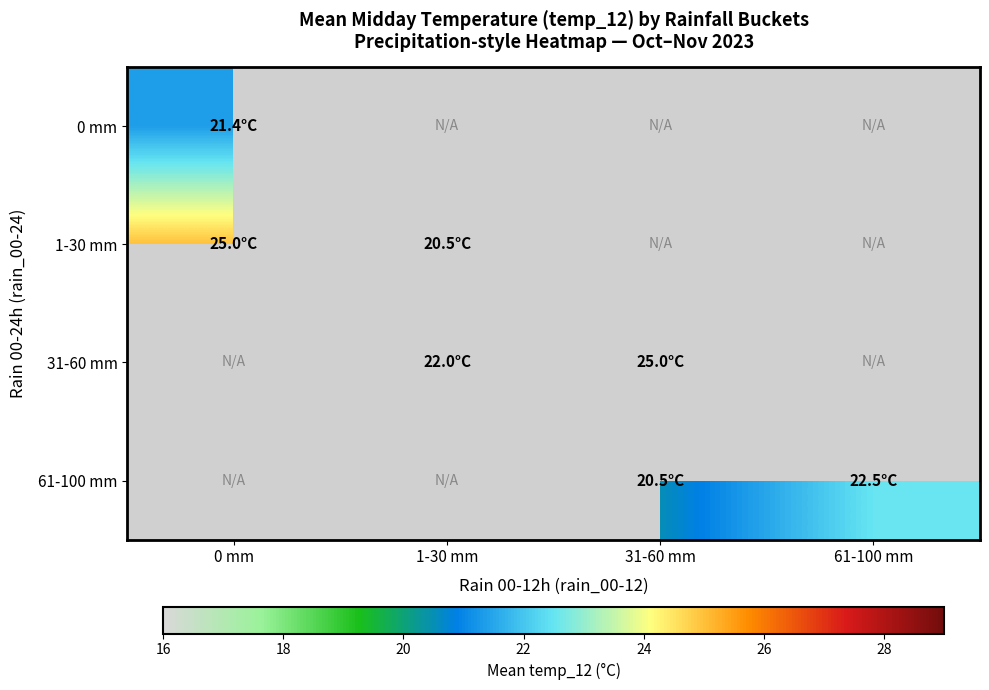

Is it true that 0 mm equals 35.7 at 0 mm?

False